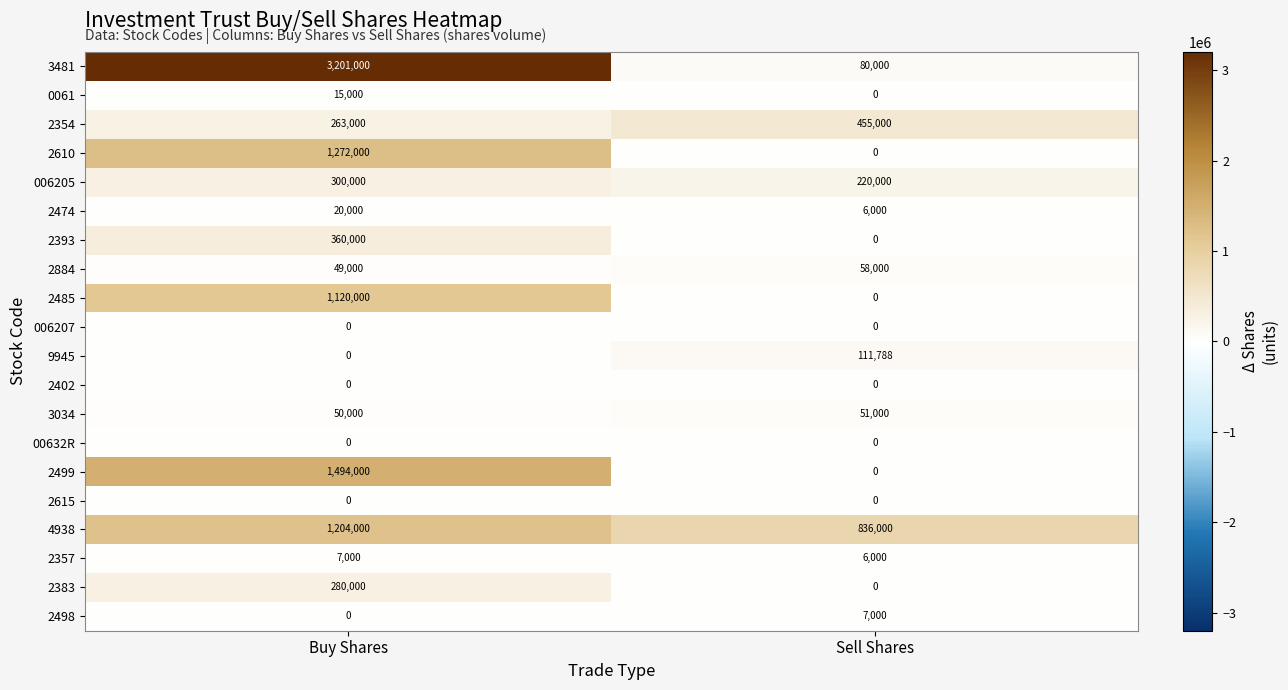

List the labels in order of 2474 value, smallest first.

Sell Shares, Buy Shares